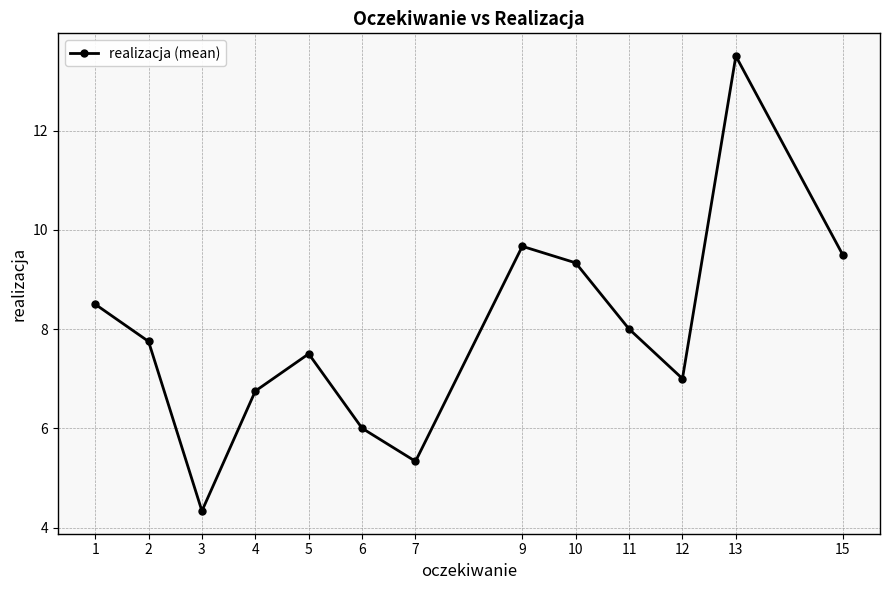

Count the number of categories in the chart.

13